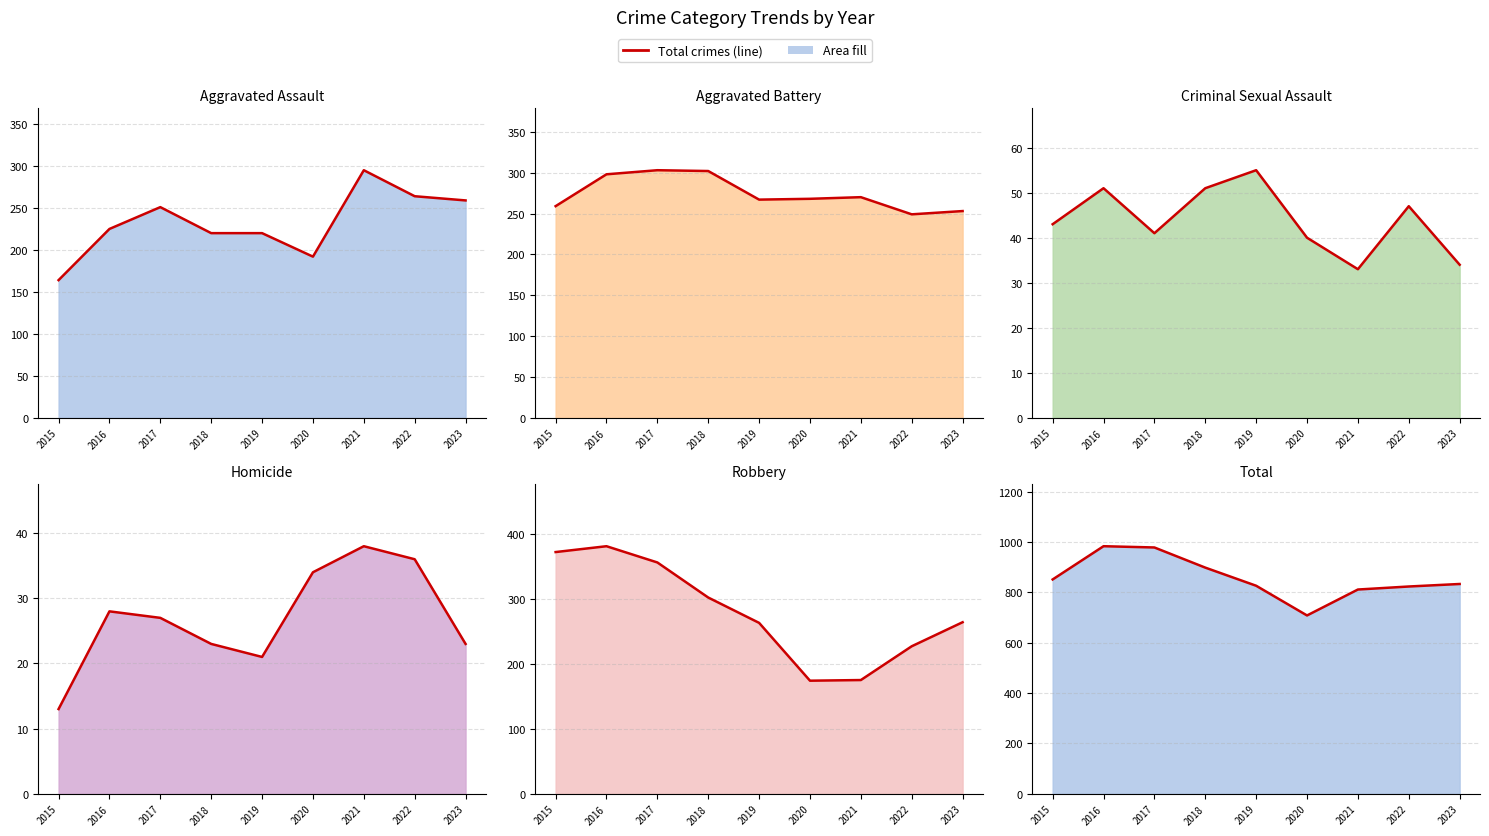

Where does the Aggravated Battery (line) series first go above 268?

2016